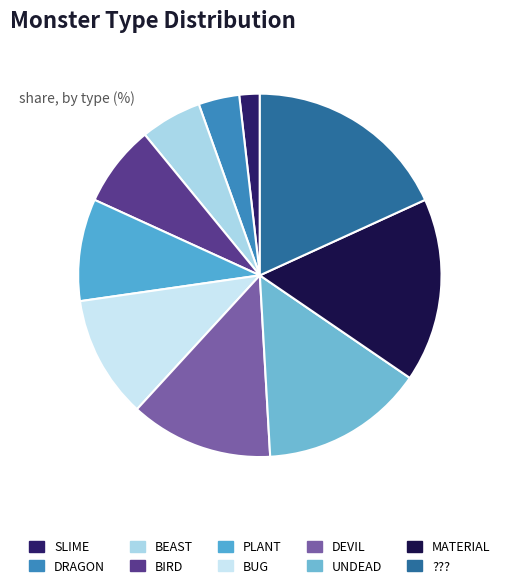

How many segments does this pie chart have?

10